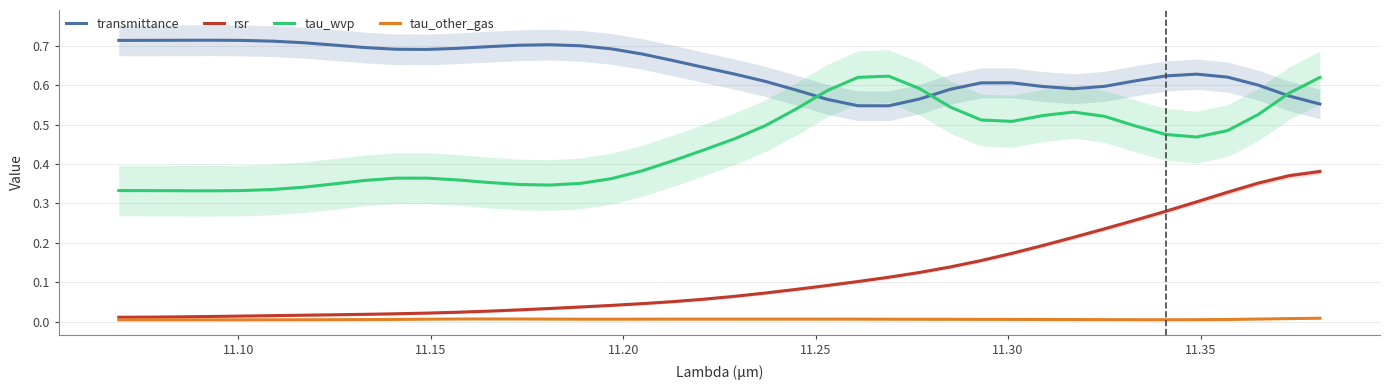

Which series has the largest range (max minus min)?

rsr